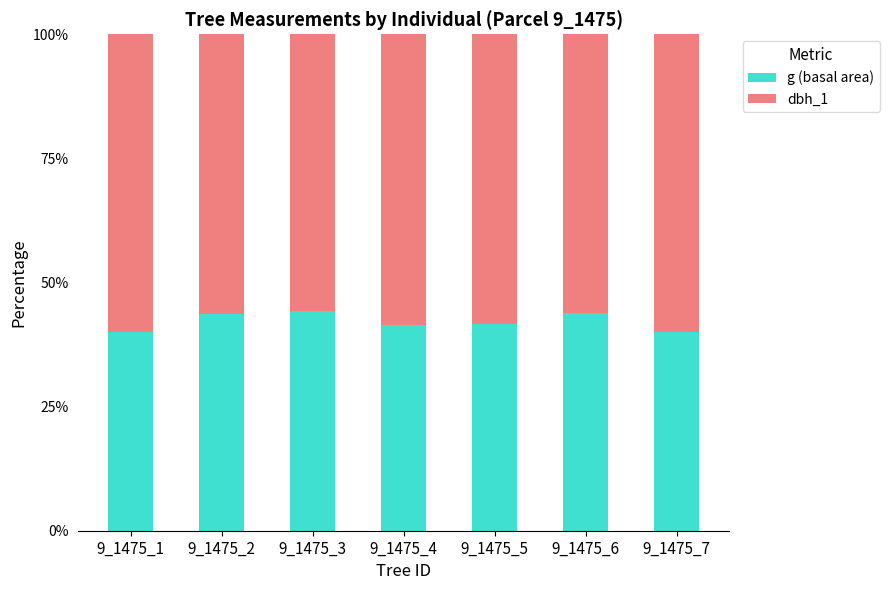

What is the sum of the g (basal area) values at 9_1475_2 and 9_1475_6?

87.5